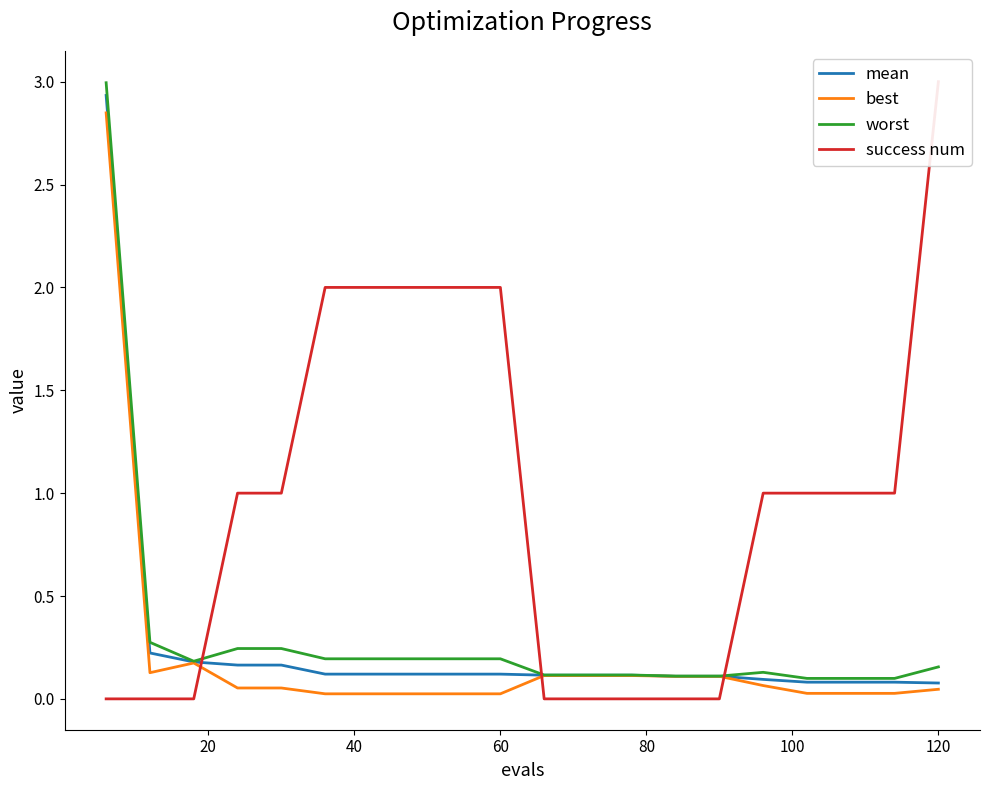

What is the maximum value for worst?

3.0